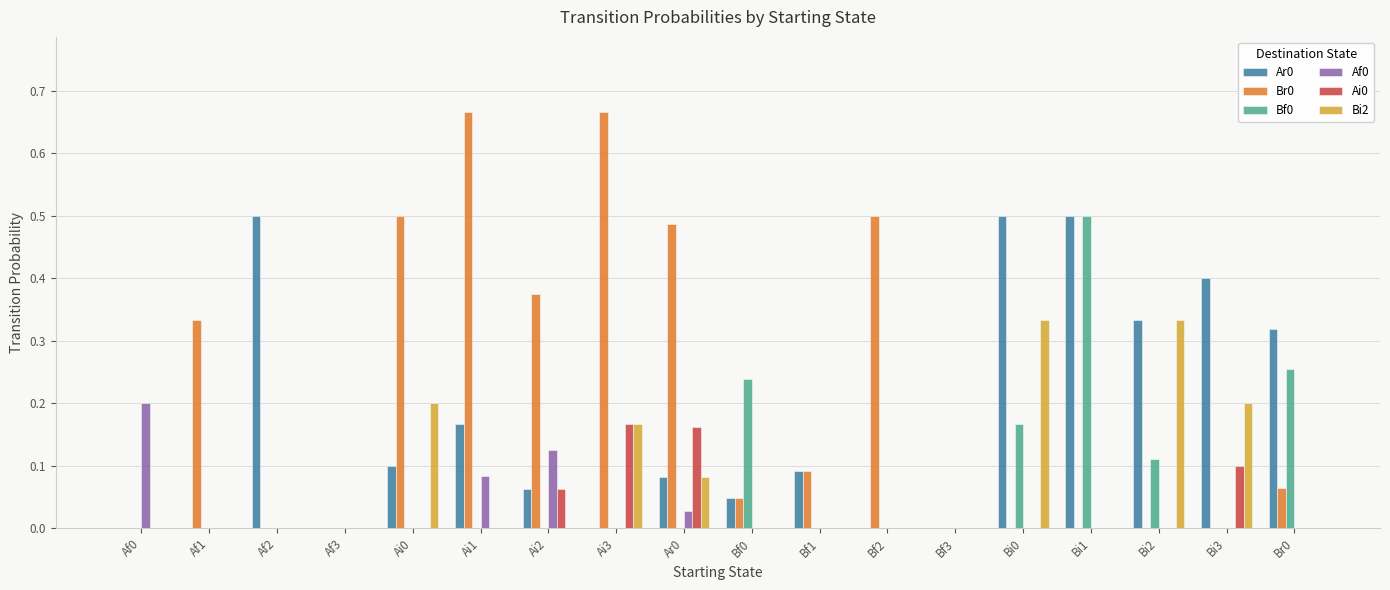

Is the value of Bf0 at Af1 greater than the value of Bi2 at Bi0?

No